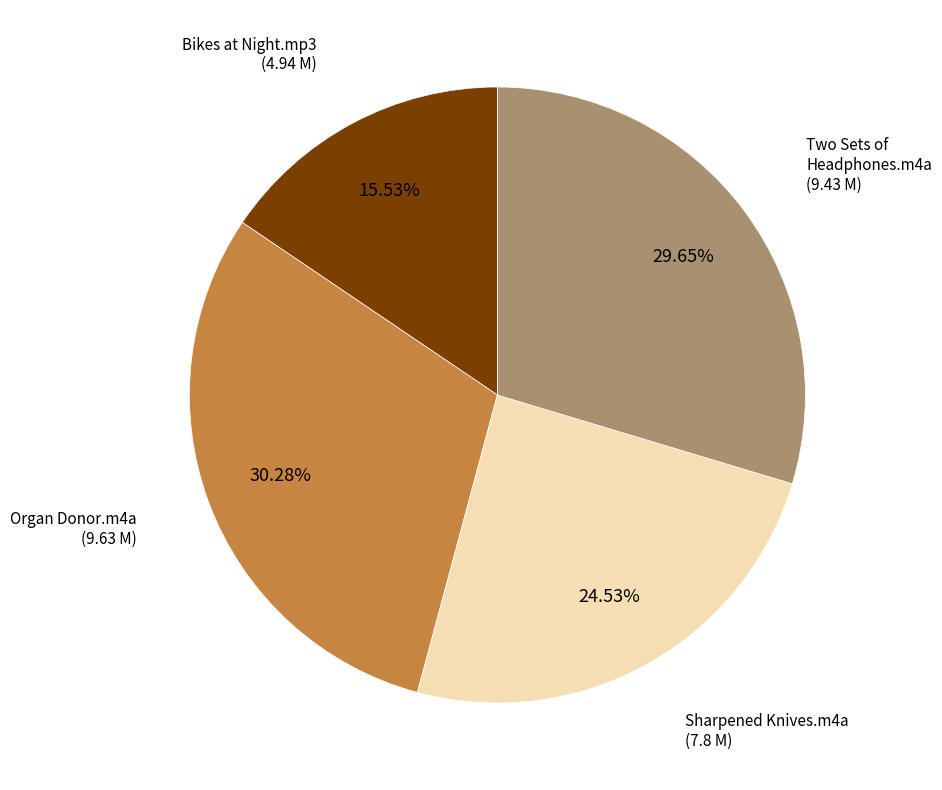

Count the number of slices in the pie.

4